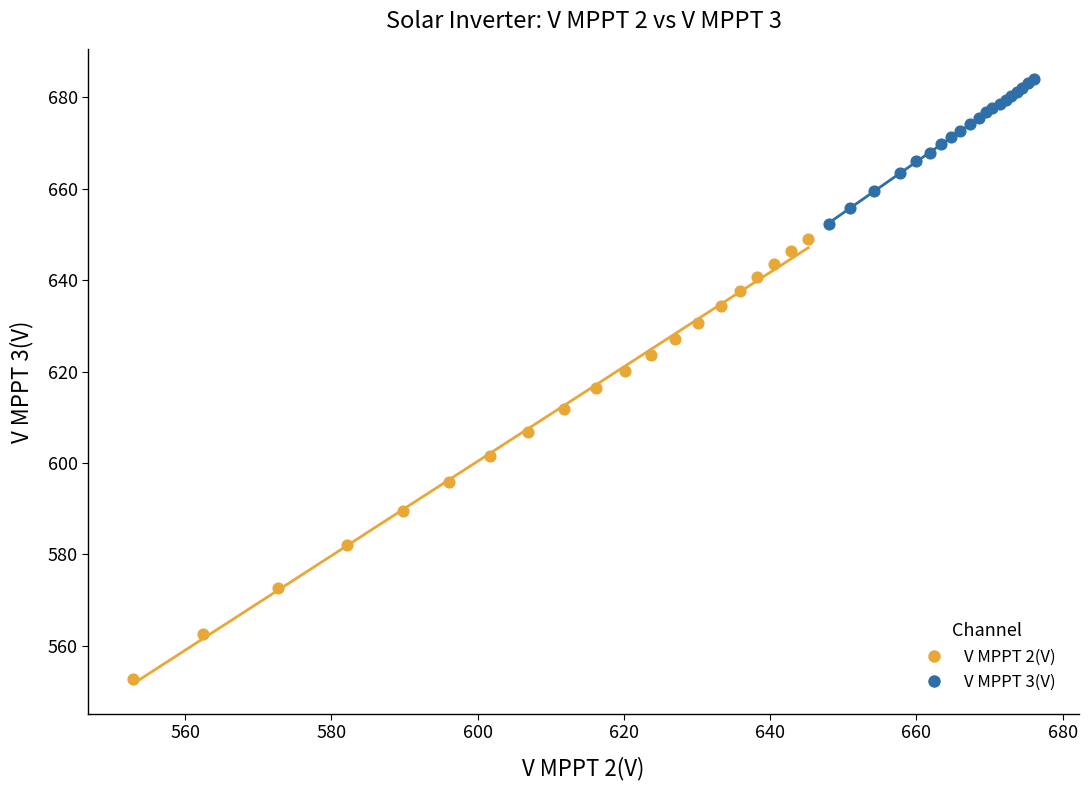

Which series contains the highest Y value?

V MPPT 3(V)